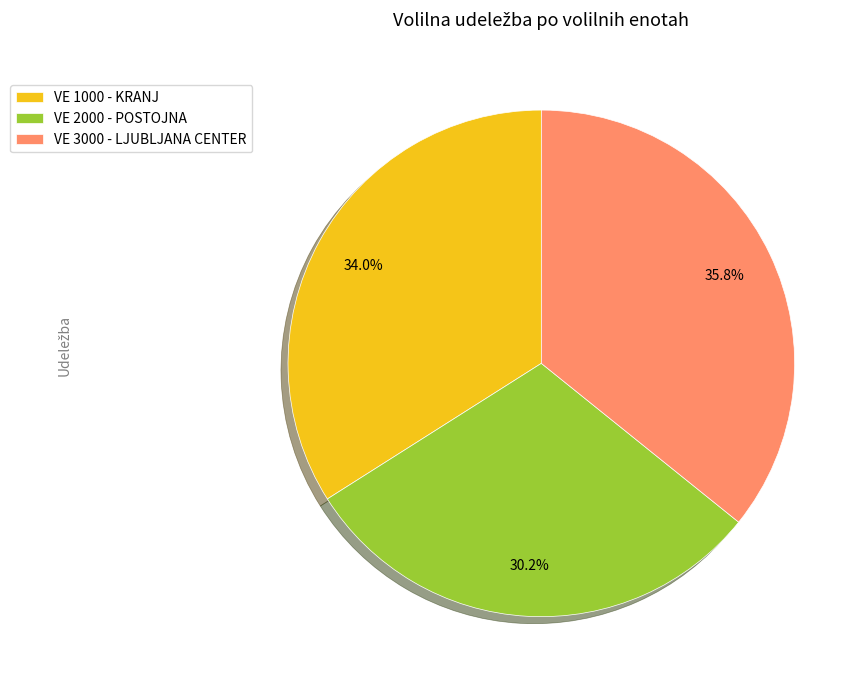

How much of the chart is everything except VE 1000 - KRANJ?

66.0%